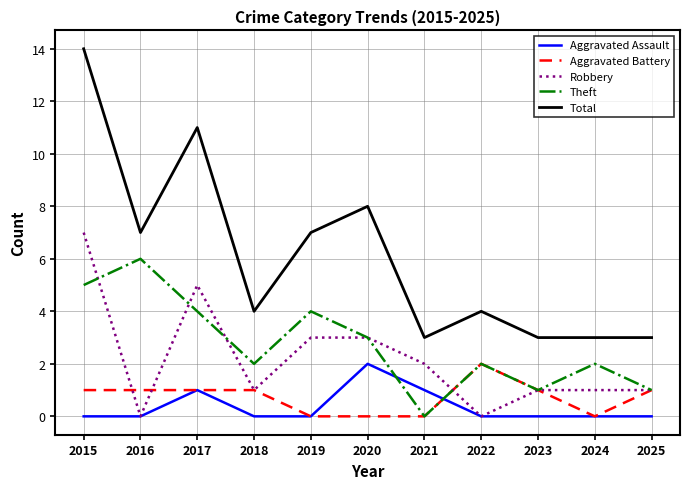

Where do Theft and Aggravated Assault first cross each other?

2020 and 2021